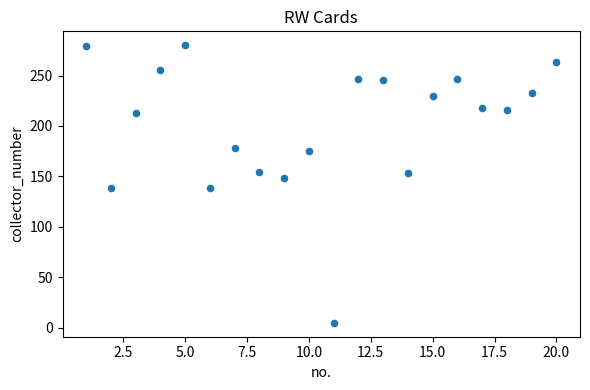

What is the range of X values (max minus min)?

19